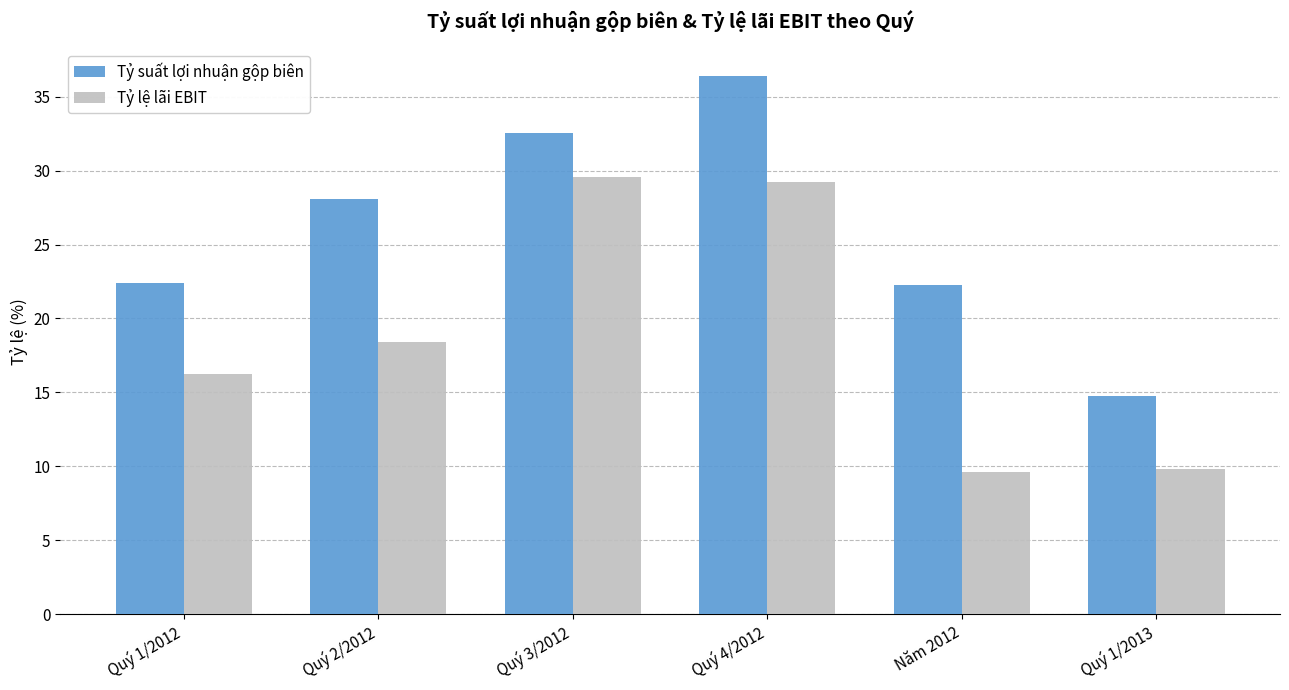

How many bars are there in each group?

2